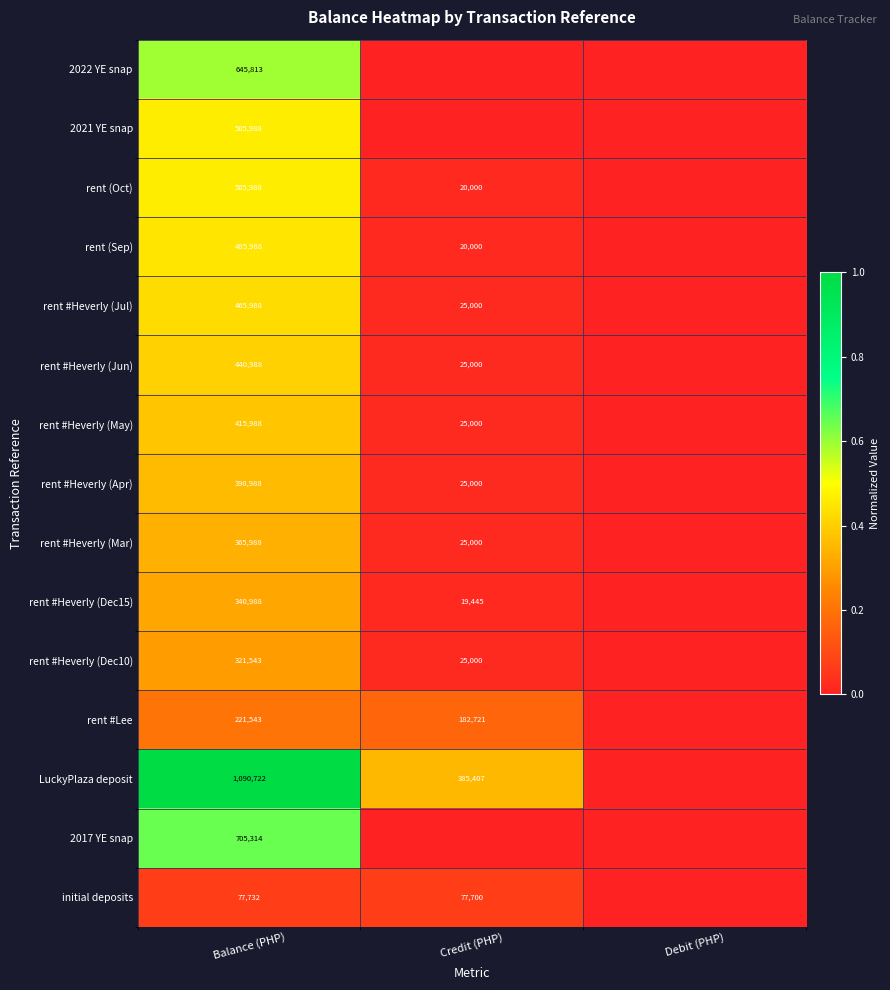

What is the difference between the rent #Heverly (Dec10) values at Balance (PHP) and Credit (PHP)?

296543